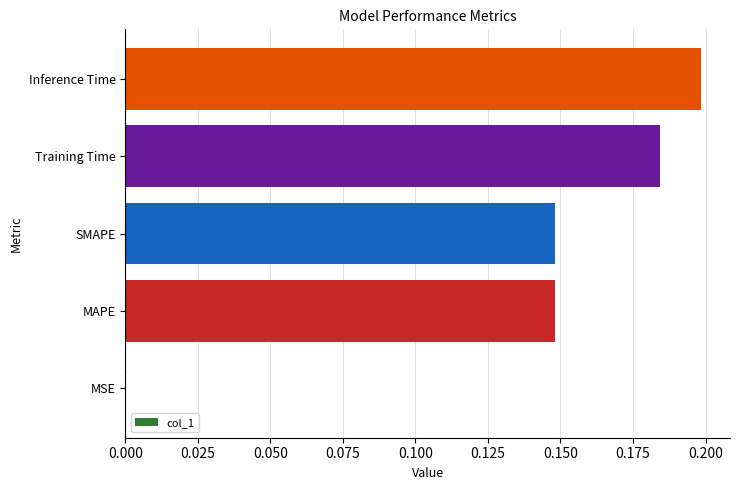

What is the sum of all values?

0.7